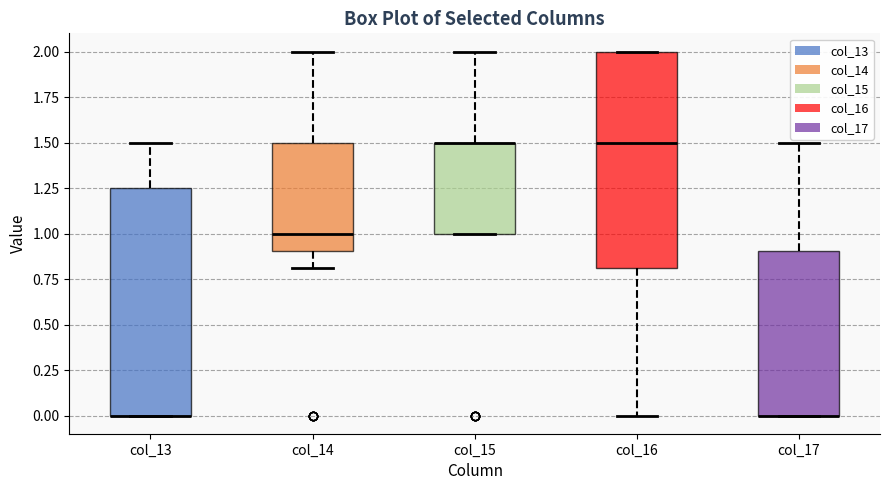

Reading left to right, transcribe this box plot: for each box, give where its median line is, the range the box spans, and where its two whiskers end, as read against the y-axis. The values are not printed on the chart, so give them approximately, as read against the axis.

col_13: median 0.00 (drawn on the box's lower edge), box 0.00 to 1.25, whiskers 0.00 to 1.50
col_14: median 1.00, box 0.90 to 1.50, whiskers 0.80 to 2.00
col_15: median 1.50 (drawn on the box's upper edge), box 1.00 to 1.50, whiskers 1.00 to 2.00
col_16: median 1.50, box 0.80 to 2.00, whiskers 0.00 to 2.00
col_17: median 0.00 (drawn on the box's lower edge), box 0.00 to 0.90, whiskers 0.00 to 1.50